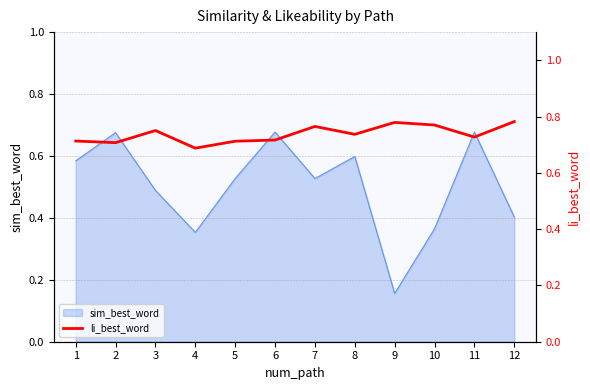

The value of sim_best_word at 6 is 1.0. True or false?

False